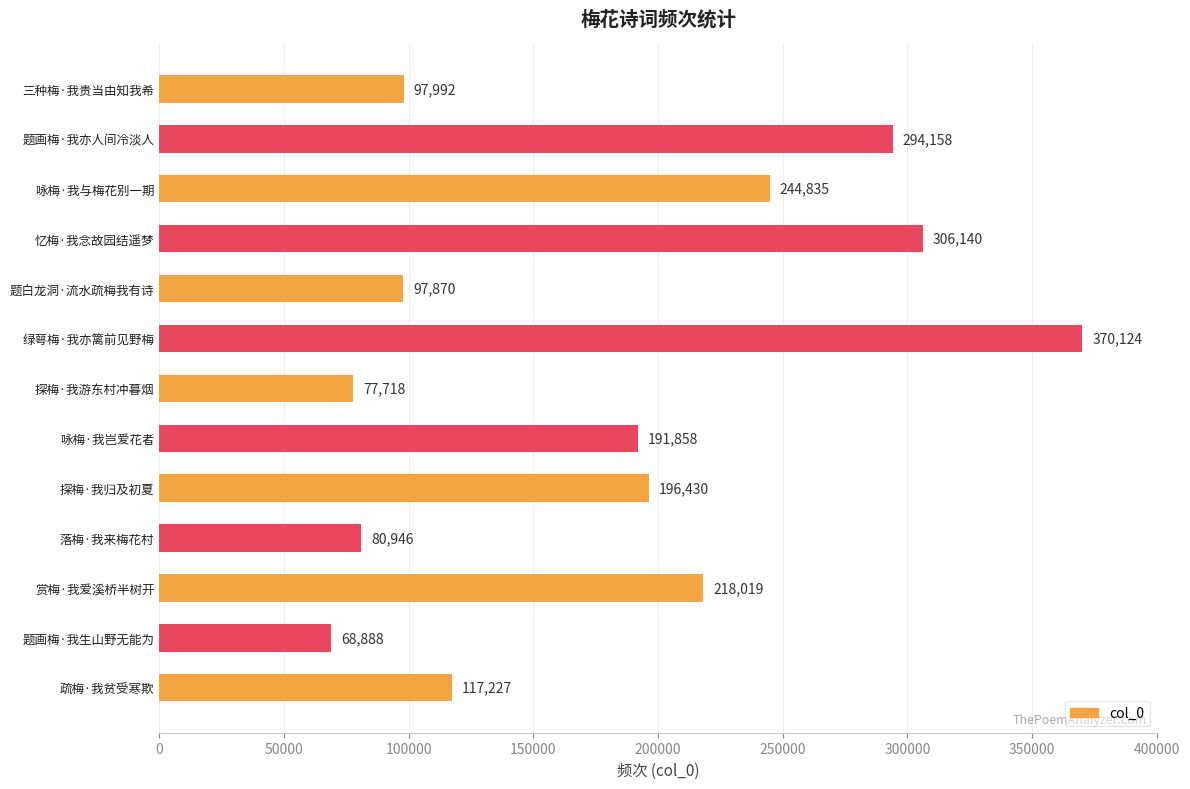

What is the change in value from 题画梅·我亦人间冷淡人 to 探梅·我归及初夏?

-97728